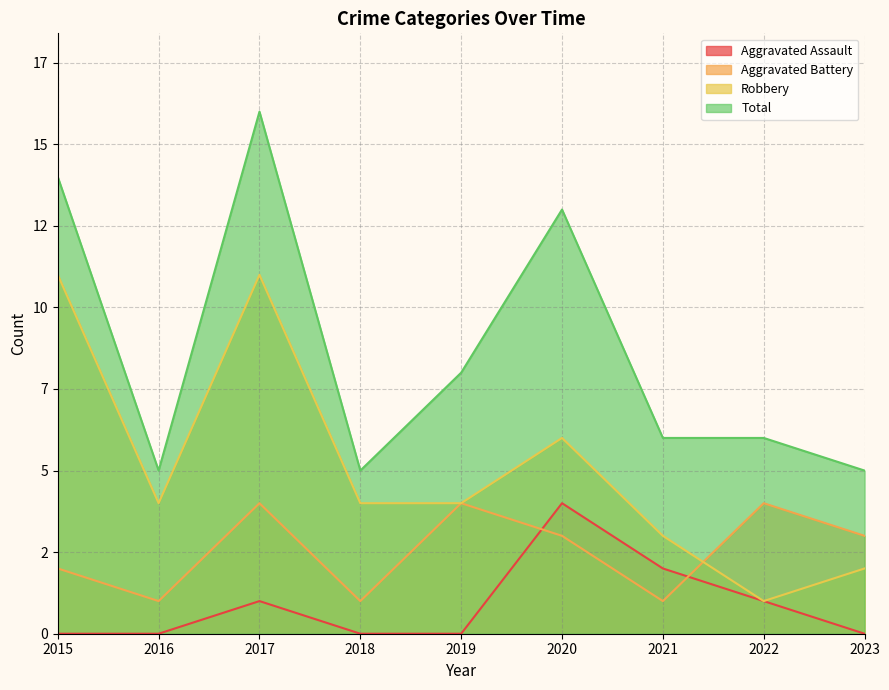

The Aggravated Battery series shows 1 at 2018. True or false?

True